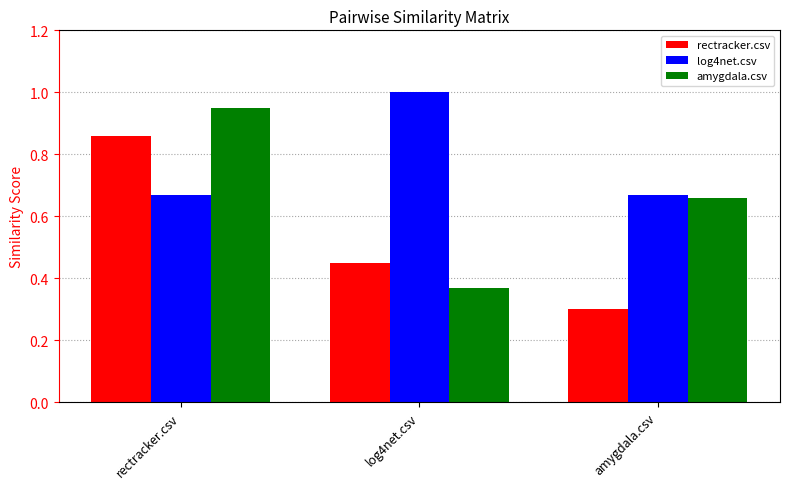

Is it true that amygdala.csv equals 0.2 at log4net.csv?

False